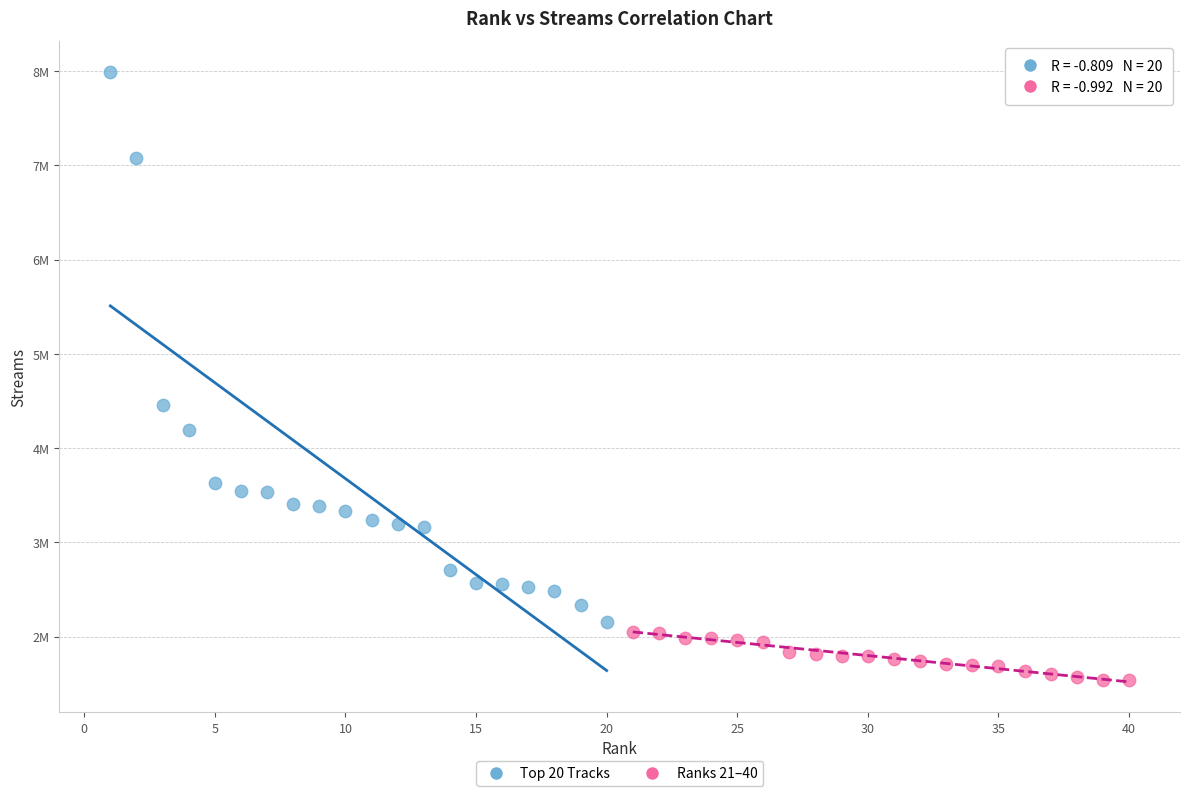

What are all the series names shown in the legend?

Top 20 Tracks, Ranks 21–40